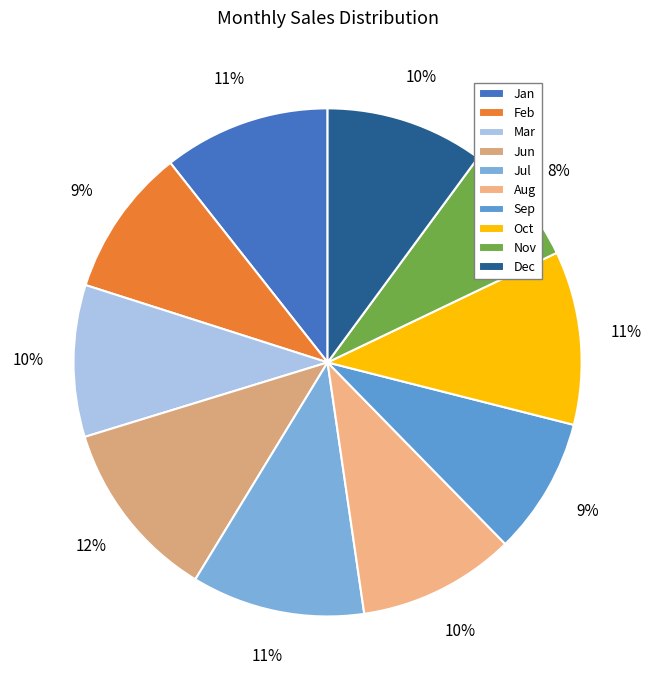

True or false: Dec accounts for 19% of the total.

False